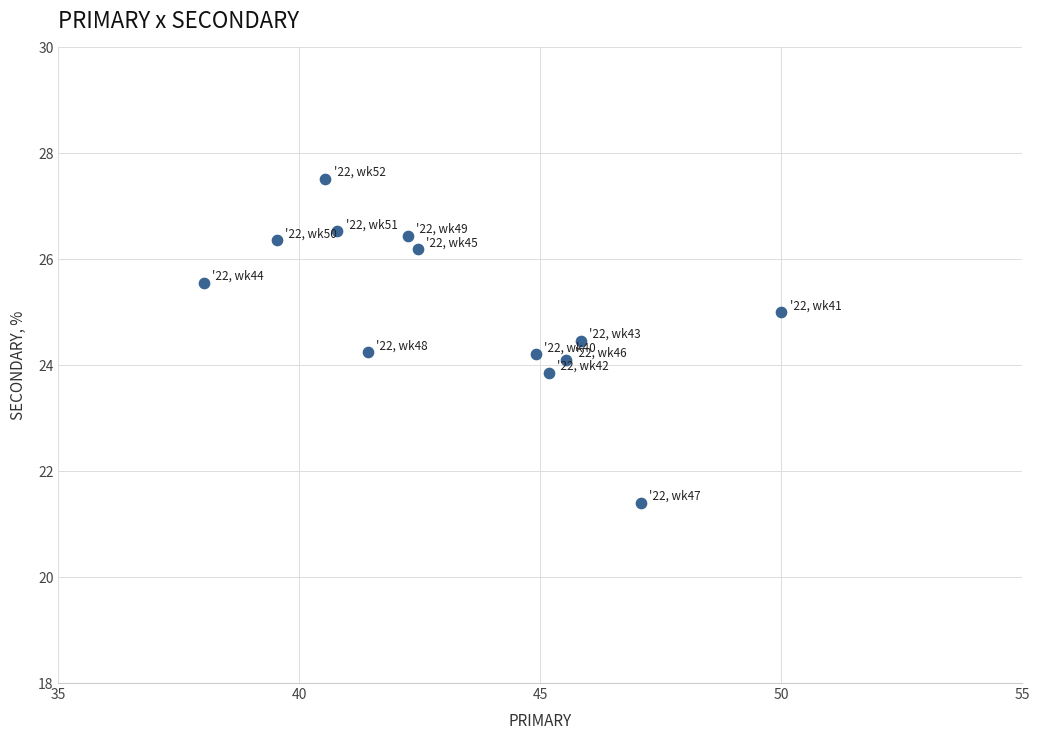

List the coordinates of all points as (Y, X) pairs, reading left to right.

(25.6, 38.0)  (26.4, 39.5)  (27.5, 40.5)  (26.5, 40.8)  (24.2, 41.4)  (26.4, 42.2)  (26.2, 42.5)  (24.2, 44.9)  (23.9, 45.2)  (24.1, 45.5)  (24.5, 45.8)  (21.4, 47.1)  (25.0, 50.0)